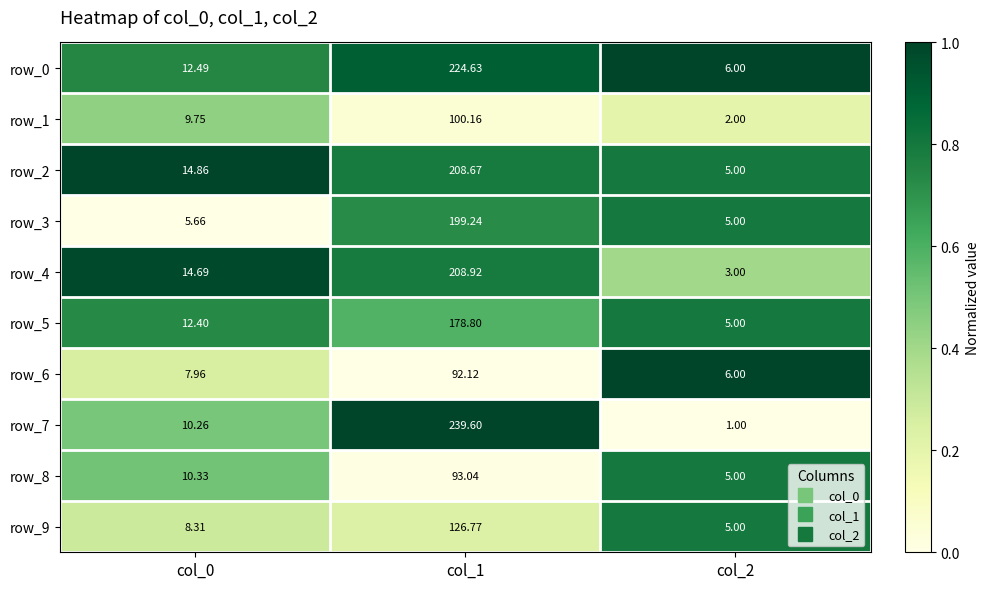

At col_1, list the series in order from smallest to largest.

row_6, row_8, row_1, row_9, row_5, row_3, row_2, row_4, row_0, row_7